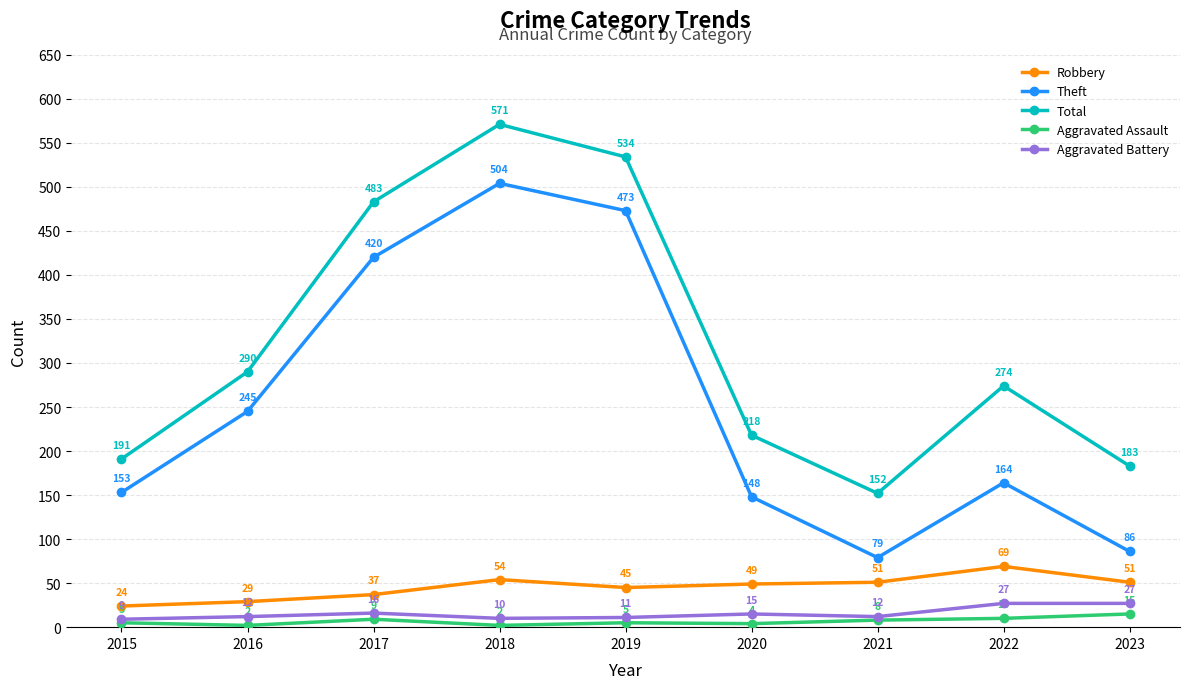

What is the sum of the Aggravated Assault values at 2020 and 2018?

6